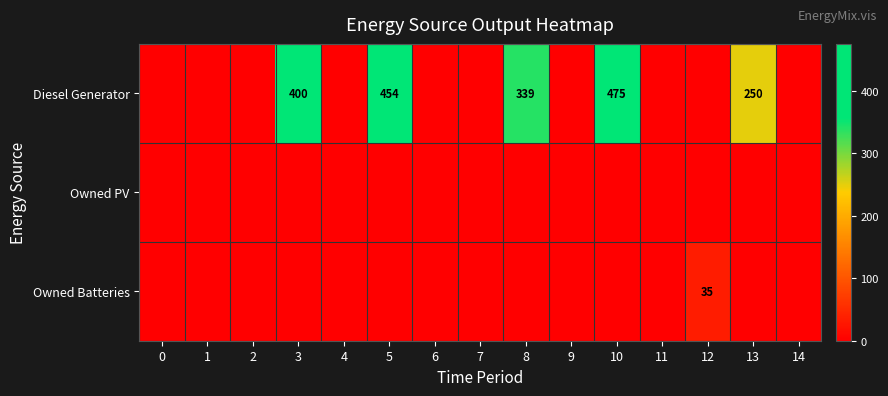

True or false: Diesel Generator has a value of 671 at 3.

False